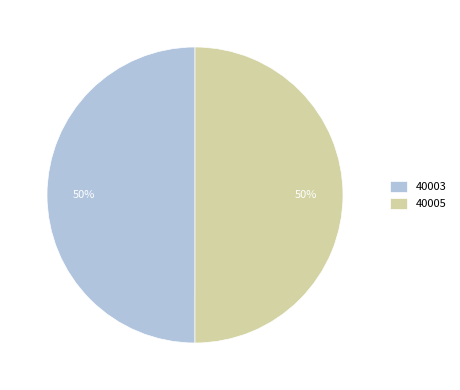

Do 40003 and 40005 together represent more than half of the pie?

Yes